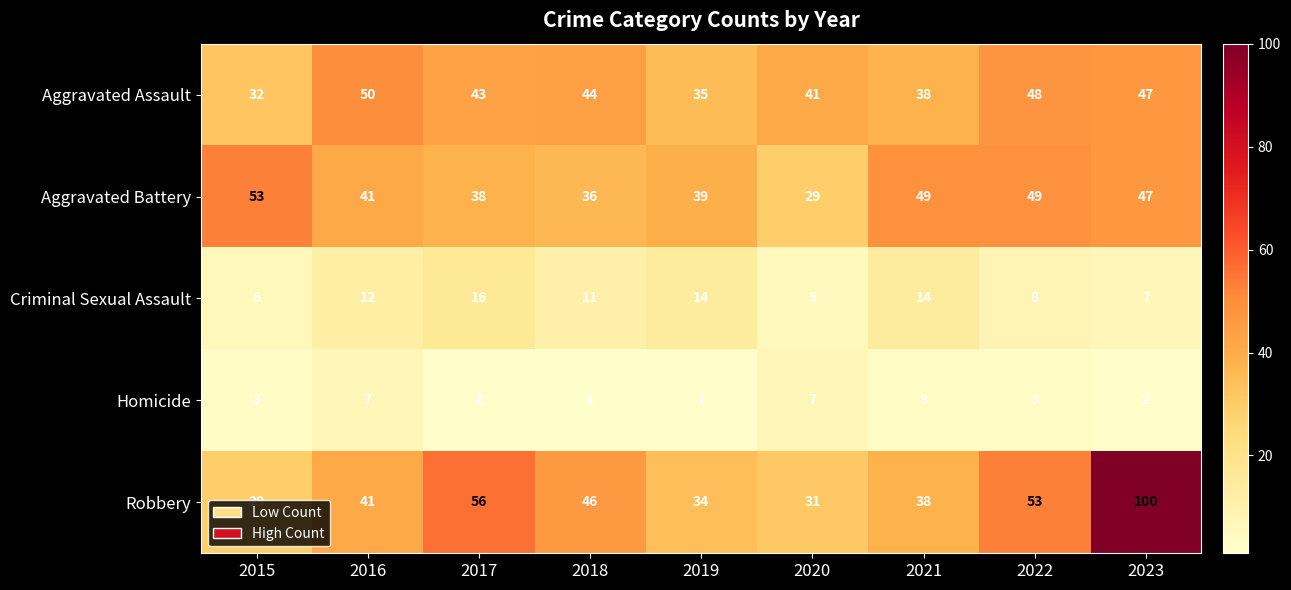

List the series in order of their peak value, highest first.

Robbery, Aggravated Battery, Aggravated Assault, Criminal Sexual Assault, Homicide